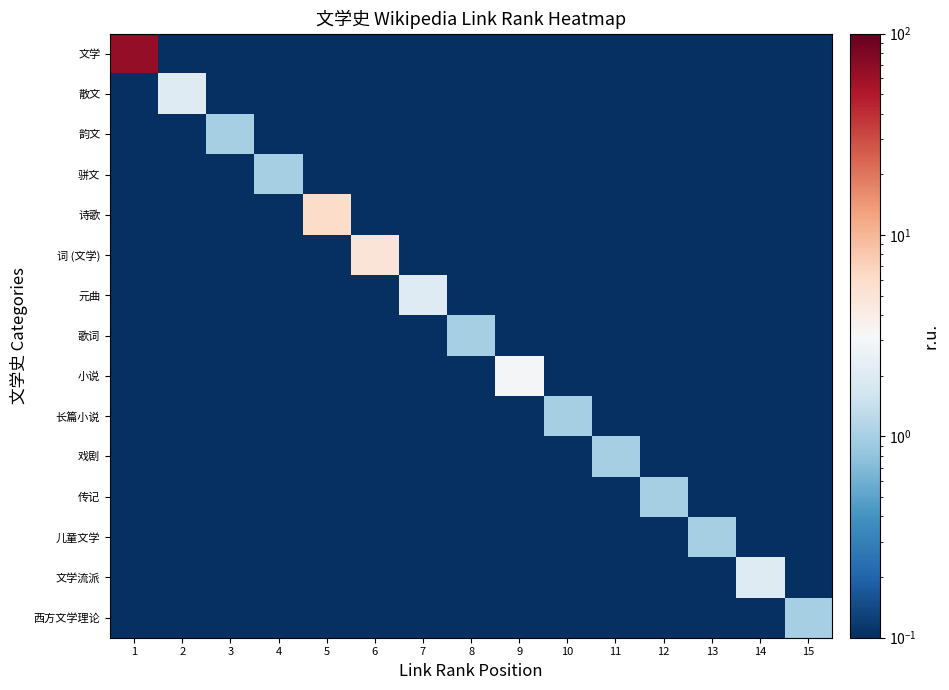

List the series in order of their peak value, highest first.

文学, 诗歌, 词 (文学), 小说, 散文, 元曲, 文学流派, 韵文, 骈文, 歌词, 长篇小说, 戏剧, 传记, 儿童文学, 西方文学理论